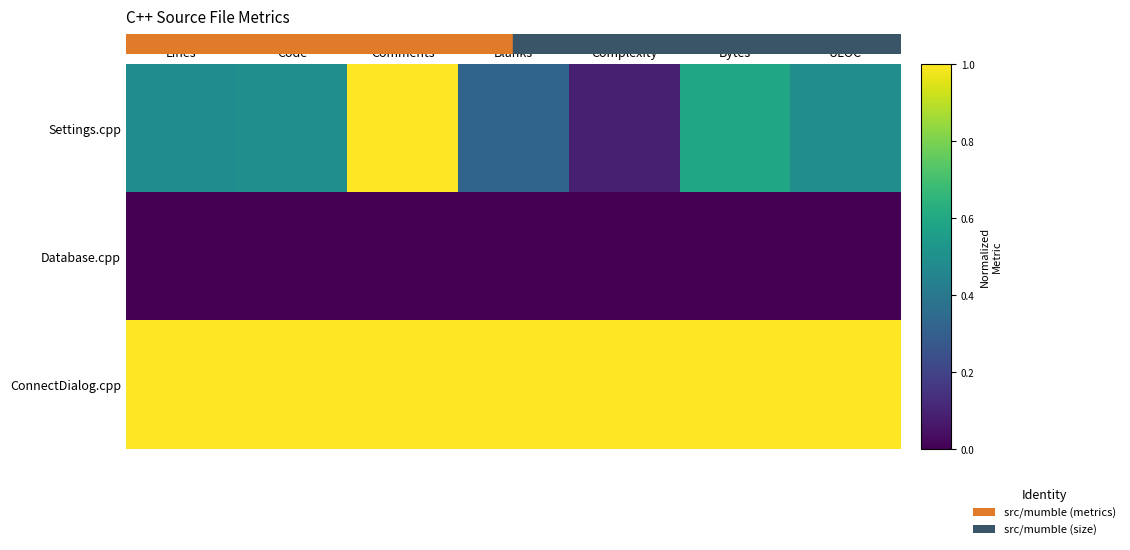

List the series in order of their peak value, highest first.

Settings.cpp, ConnectDialog.cpp, Database.cpp